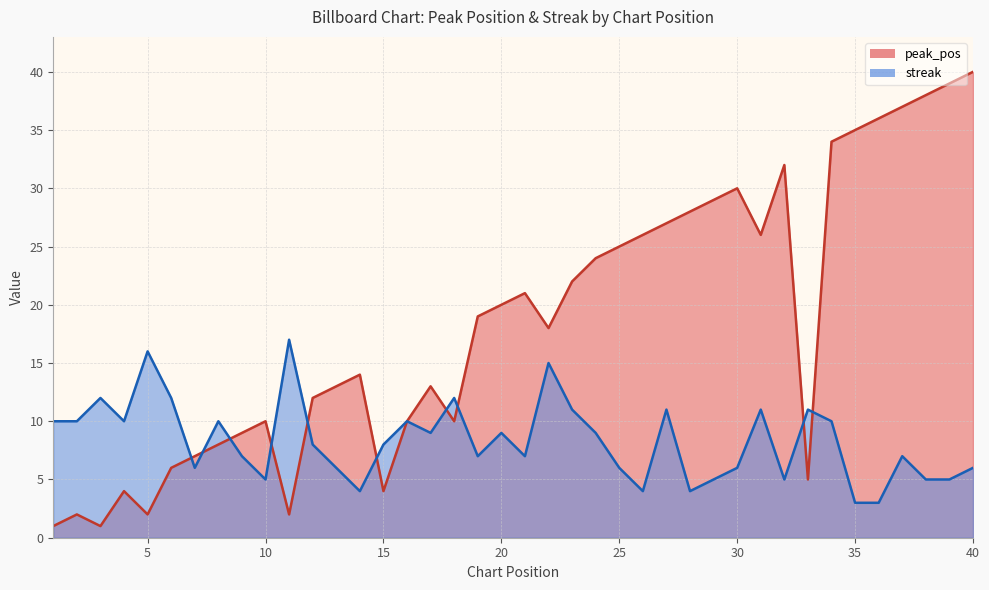

Where is peak_pos nearest to the value 20?

20